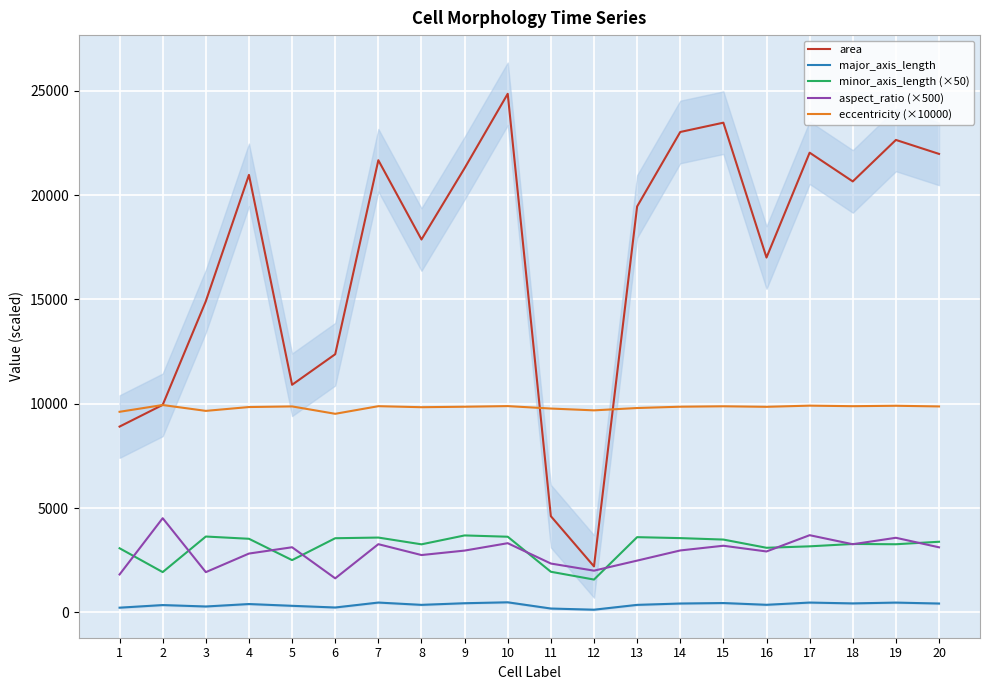

Reading left to right, transcribe all the data shown in this chart.

area: 1=8904.0	2=9944.0	3=14914.0	4=20970.0	5=10908.0	6=12373.0	7=21673.0	8=17873.0	9=21293.0	10=24858.0	11=4609.0	12=2201.0	13=19456.0	14=23027.0	15=23473.0	16=17008.0	17=22035.0	18=20657.0	19=22646.0	20=21976.0
major_axis_length: 1=222.9	2=348.1	3=279.9	4=397.3	5=312.2	6=231.4	7=468.3	8=357.9	9=436.4	10=480.4	11=181.9	12=125.5	13=357.3	14=422.0	15=445.3	16=361.1	17=467.9	18=427.8	19=466.5	20=421.8
minor_axis_length (×50): 1=3071.5	2=1928.5	3=3633.5	4=3525.5	5=2502.5	6=3552.0	7=3584.0	8=3259.5	9=3686.0	10=3624.0	11=1944.5	12=1570.5	13=3603.5	14=3557.5	15=3488.0	16=3094.0	17=3163.5	18=3276.5	19=3263.5	20=3383.0
aspect_ratio (×500): 1=1814.5	2=4512.5	3=1926.0	4=2817.0	5=3119.0	6=1629.0	7=3267.0	8=2745.5	9=2959.5	10=3314.0	11=2338.5	12=1997.0	13=2479.0	14=2966.0	15=3192.0	16=2917.5	17=3697.5	18=3264.0	19=3573.5	20=3116.5
eccentricity (×10000): 1=9613.0	2=9938.0	3=9657.0	4=9841.0	5=9871.0	6=9517.0	7=9882.0	8=9833.0	9=9856.0	10=9886.0	11=9769.0	12=9682.0	13=9794.0	14=9857.0	15=9877.0	16=9852.0	17=9908.0	18=9882.0	19=9902.0	20=9870.0